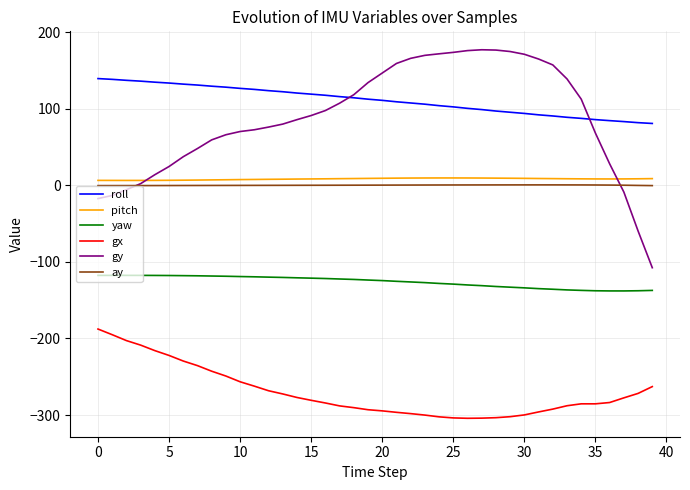

Which series has the largest total across all categories?

roll